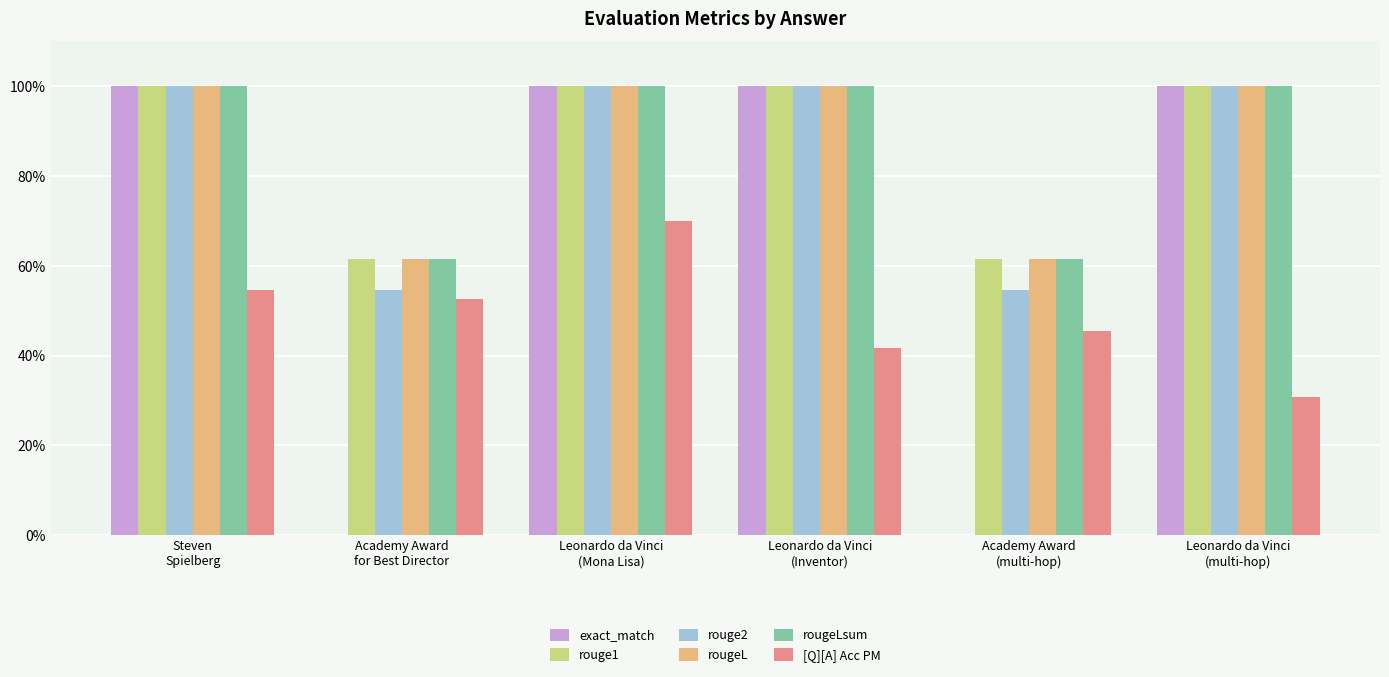

What are all the series names shown in the legend?

exact_match, rouge1, rouge2, rougeL, rougeLsum, [Q][A] Acc PM